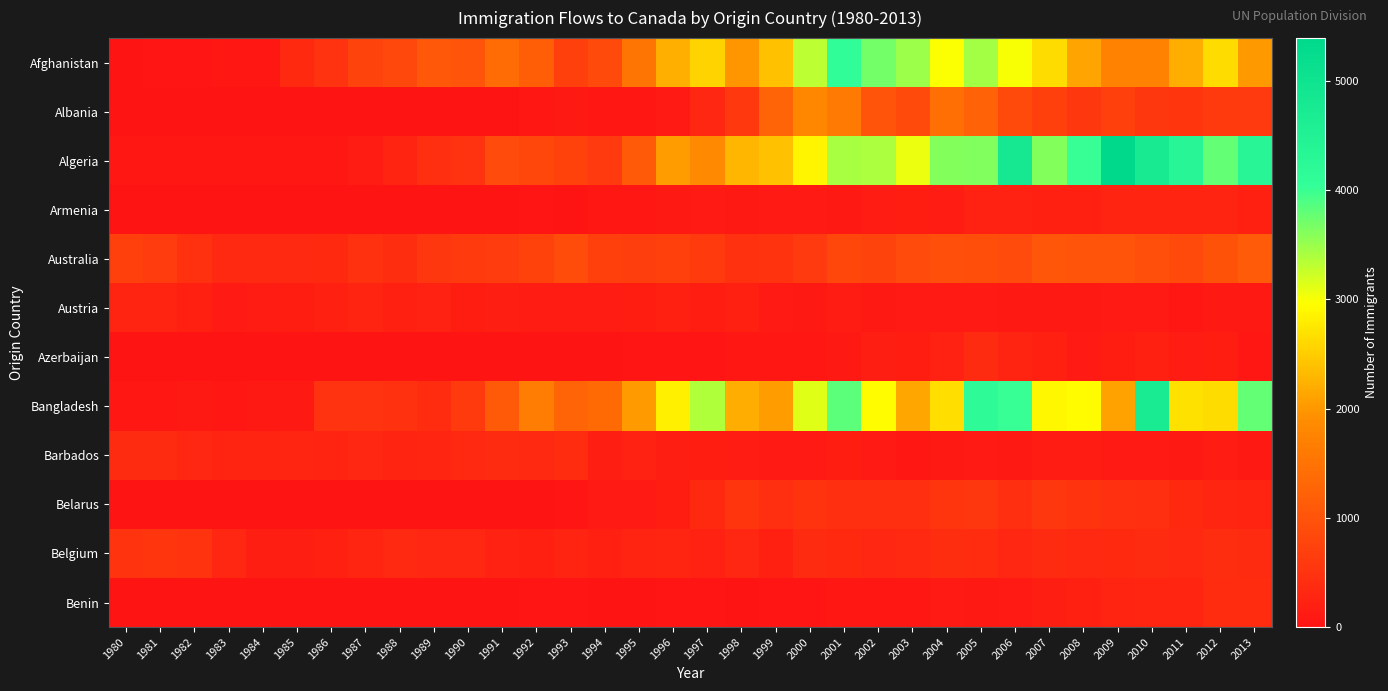

At how many categories does at least one series exceed 4607?

3